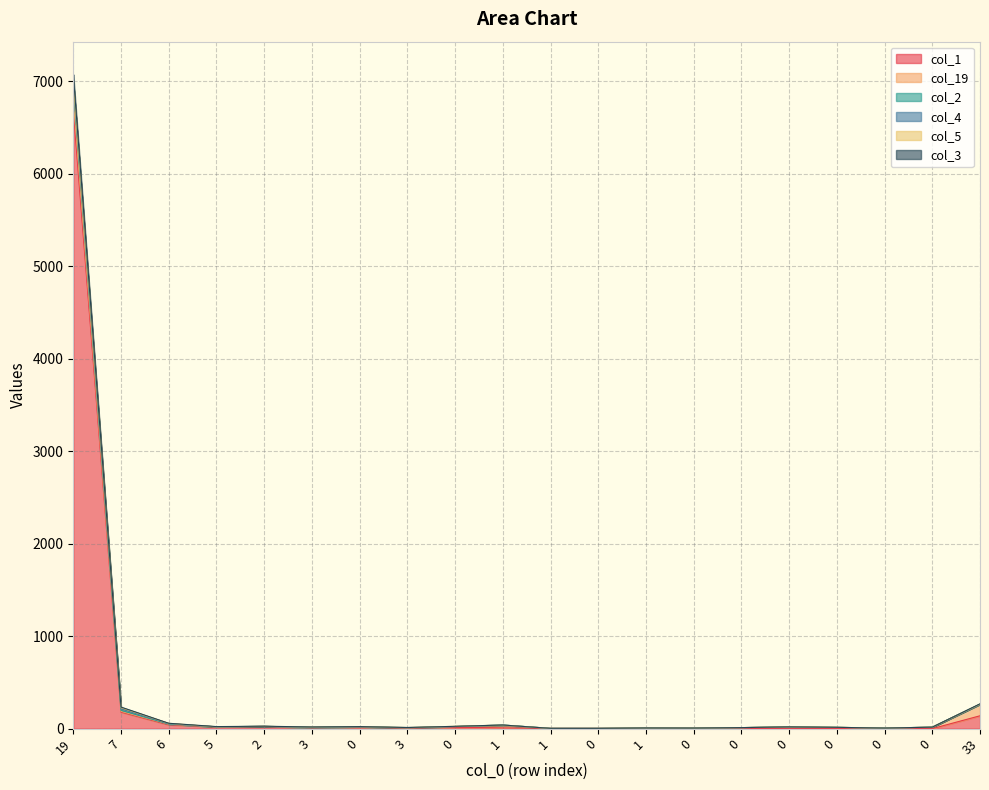

The value of col_2 at 1 is 39. True or false?

True